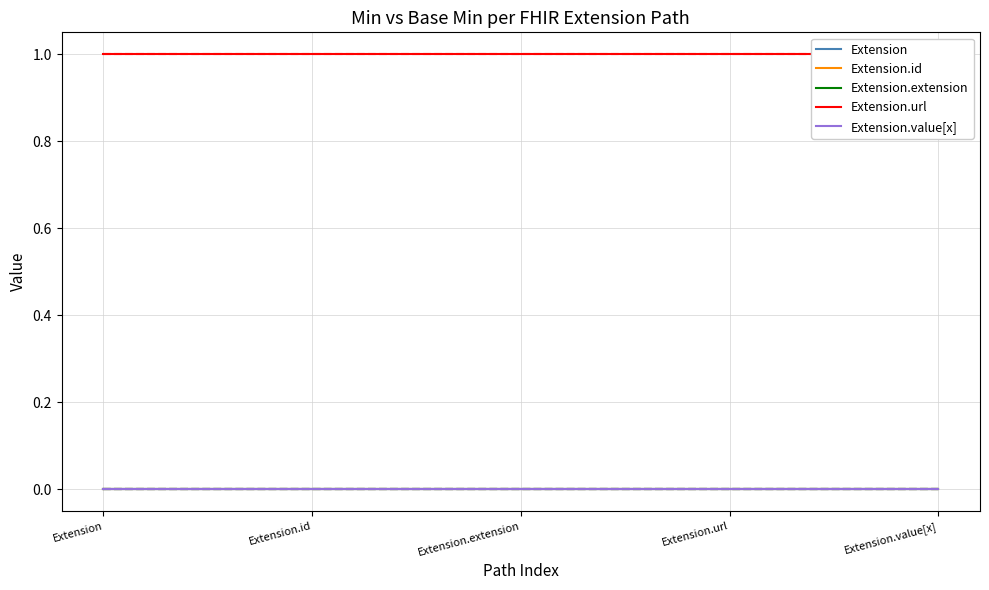

What is the greatest value displayed?

1